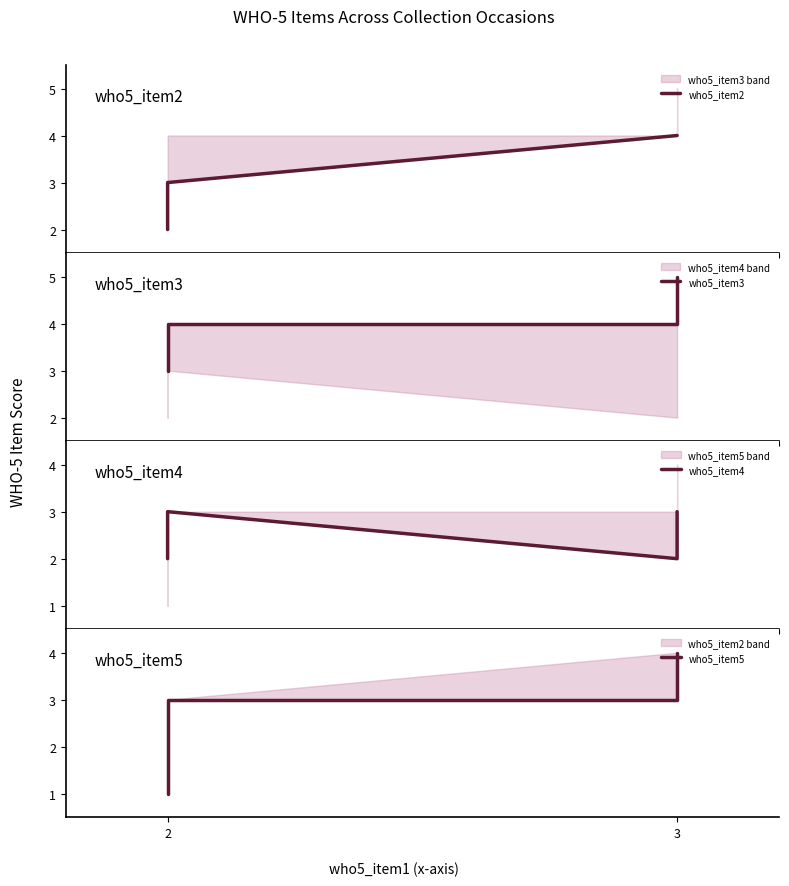

True or false: who5_item2 and who5_item5 intersect in this chart.

False